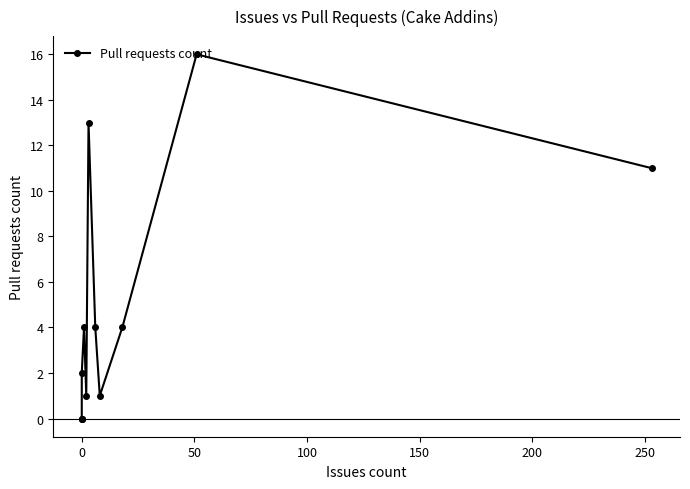

What is the difference between the maximum and minimum values?

16